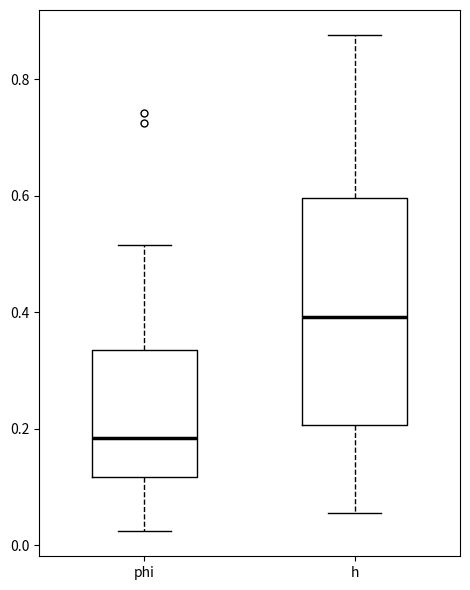

Which box has the lowest median line?

phi